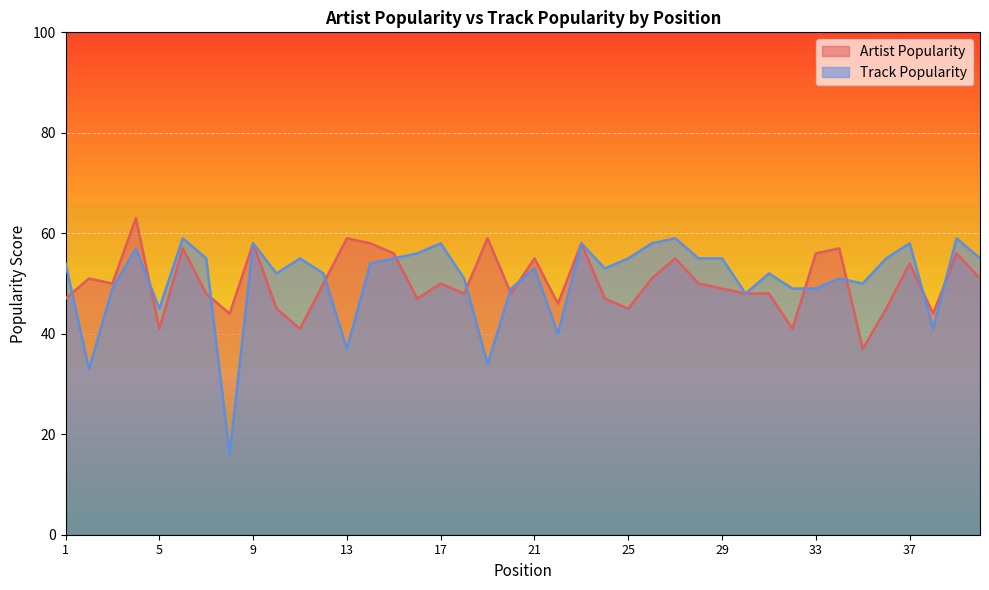

True or false: Track Popularity and Artist Popularity cross at least once.

True